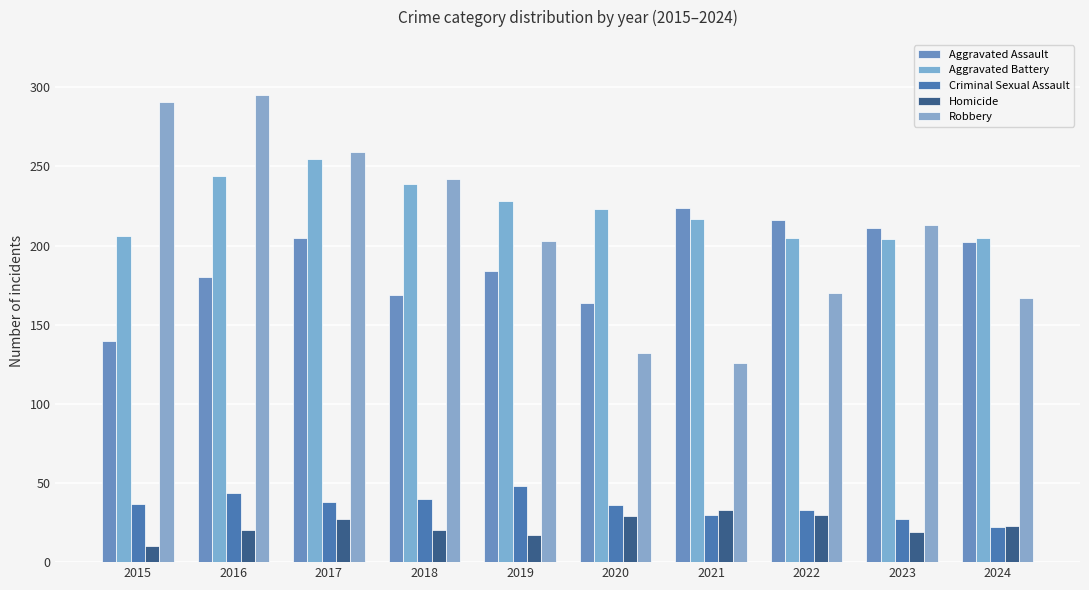

What is the sum of all Criminal Sexual Assault values?

355